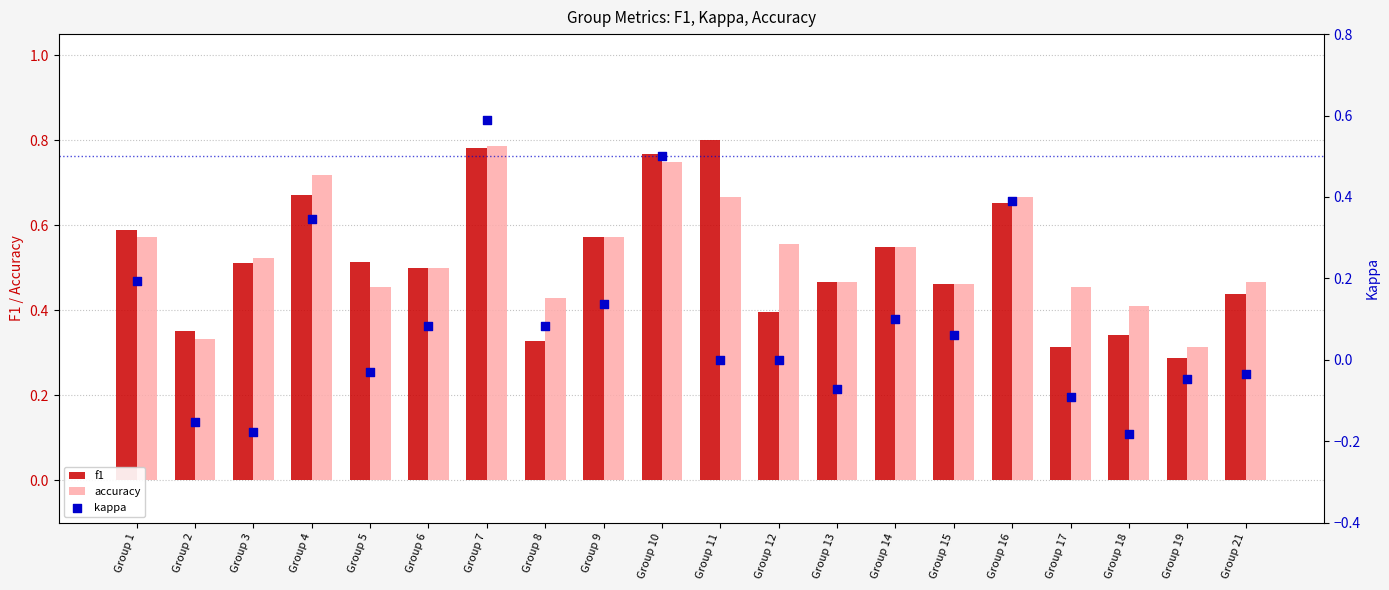

At which category is the sum across all series the highest?

Group 7